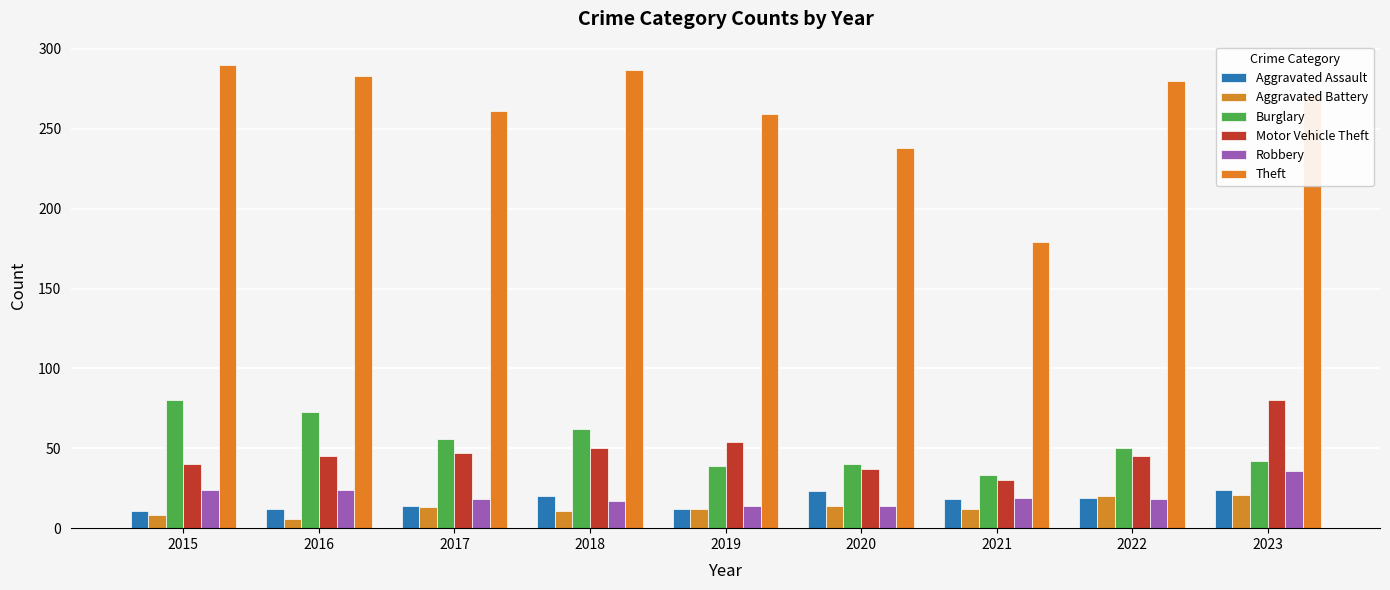

Which series has the largest total across all categories?

Theft